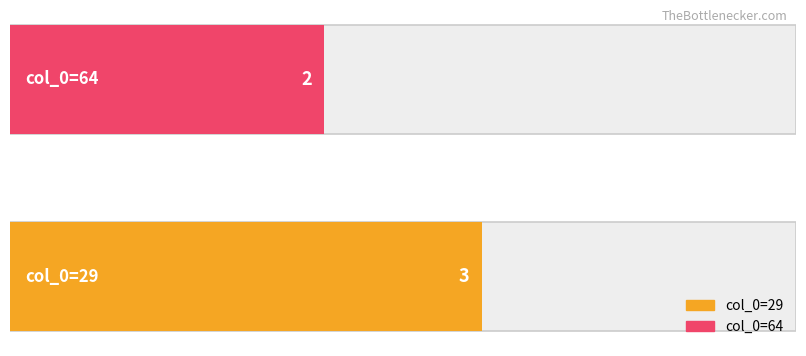

Which has a higher value, 64 or 29?

29